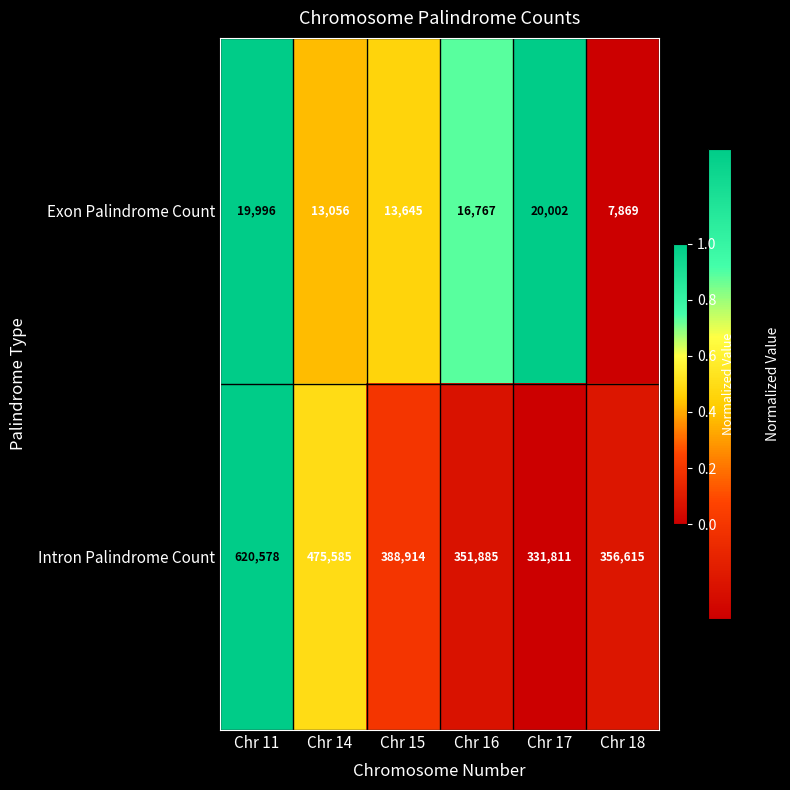

What is the difference between the Intron Palindrome Count values at Chr 17 and Chr 15?

57103